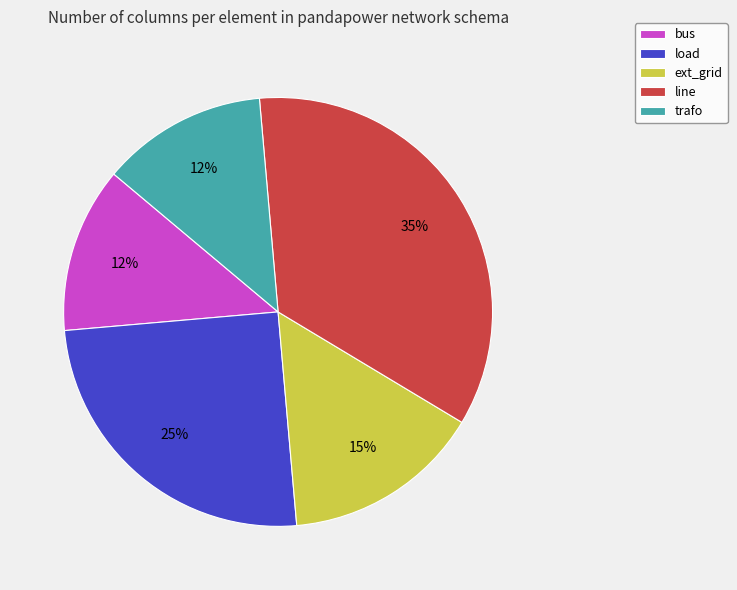

Does trafo represent more than half of the total?

No